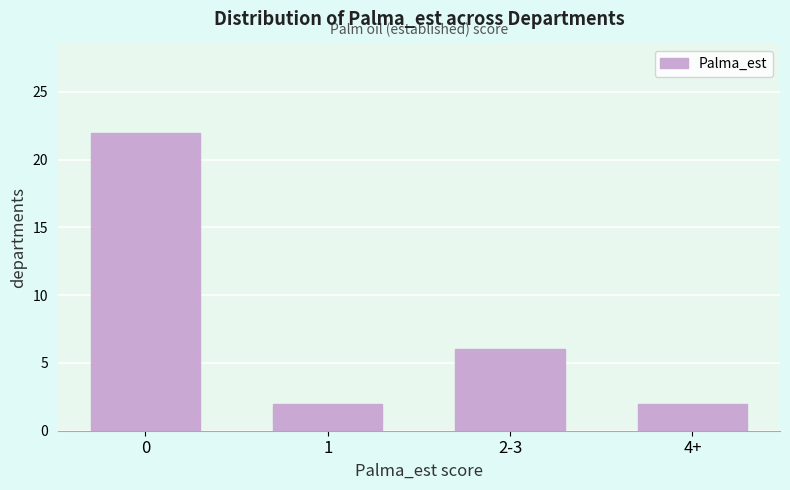

Reading left to right, transcribe all the data shown in this chart.

0=22	1=2	2-3=6	4+=2